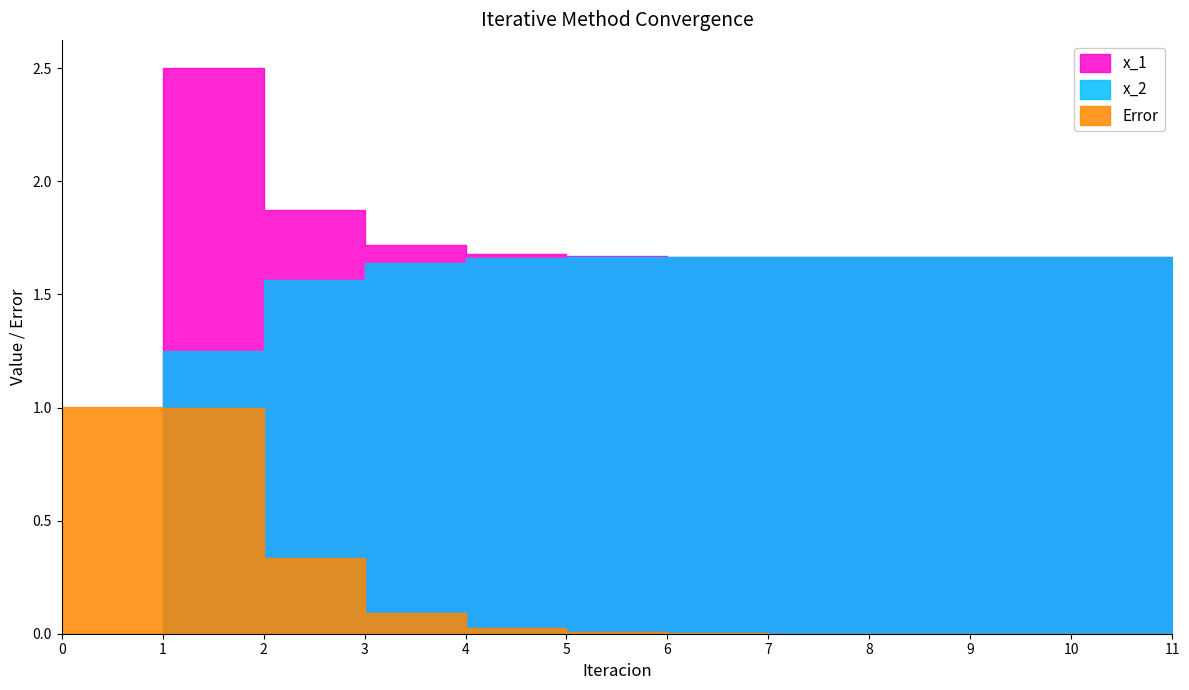

Where is x_1 nearest to the value 1?

11